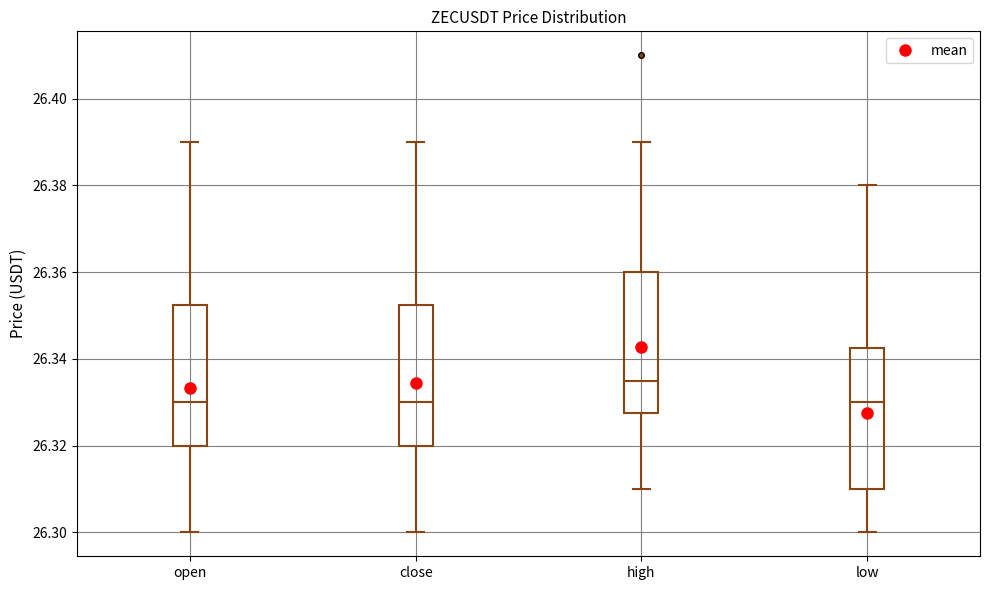

Reading left to right, read every box against the y-axis: the position of its median line, the range the box covers, and the ends of its whiskers. The values are not printed on the chart, so give them approximately, as read against the axis.

open: median 26.330, box 26.320 to 26.352, whiskers 26.300 to 26.390
close: median 26.330, box 26.320 to 26.352, whiskers 26.300 to 26.390
high: median 26.336, box 26.328 to 26.360, whiskers 26.310 to 26.390
low: median 26.330, box 26.310 to 26.342, whiskers 26.300 to 26.380